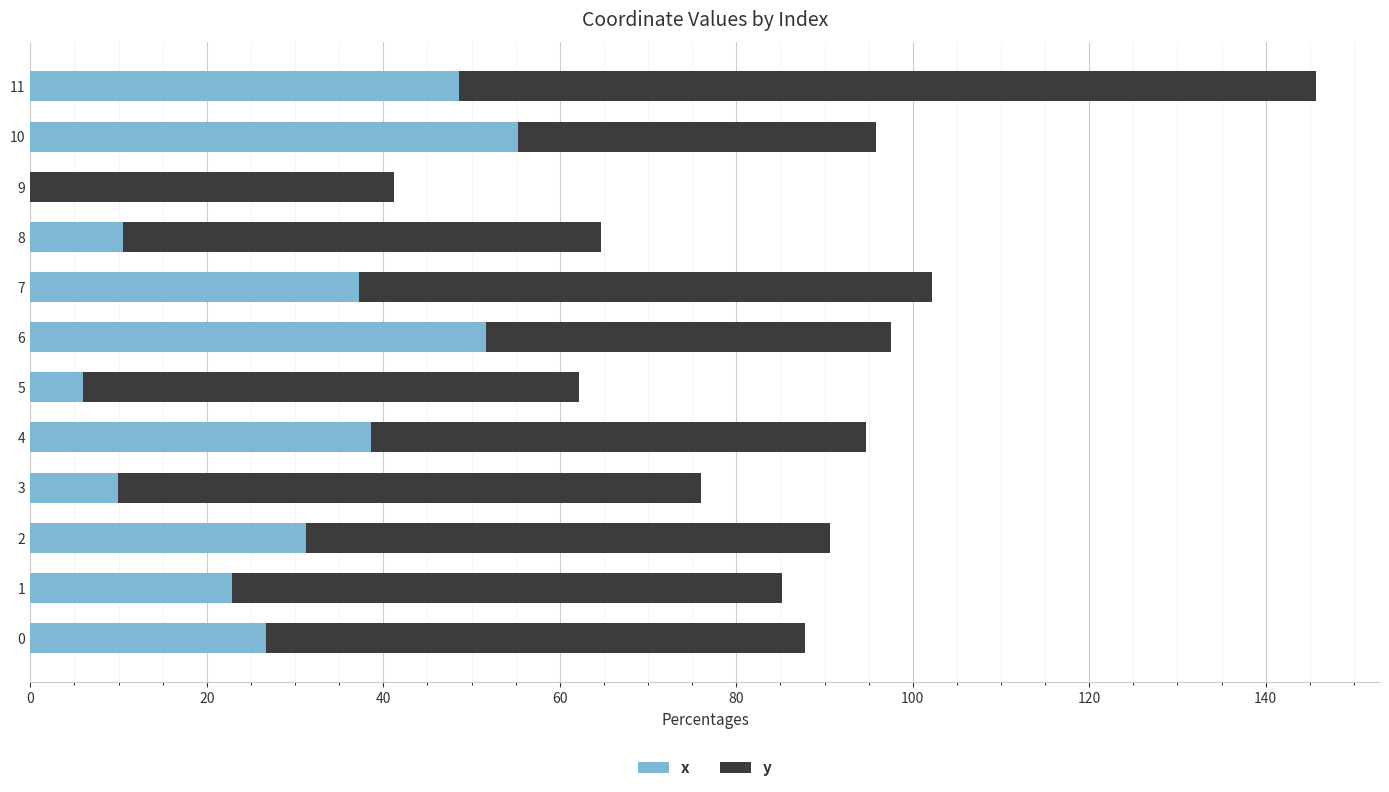

At which category is the sum across all series the highest?

11